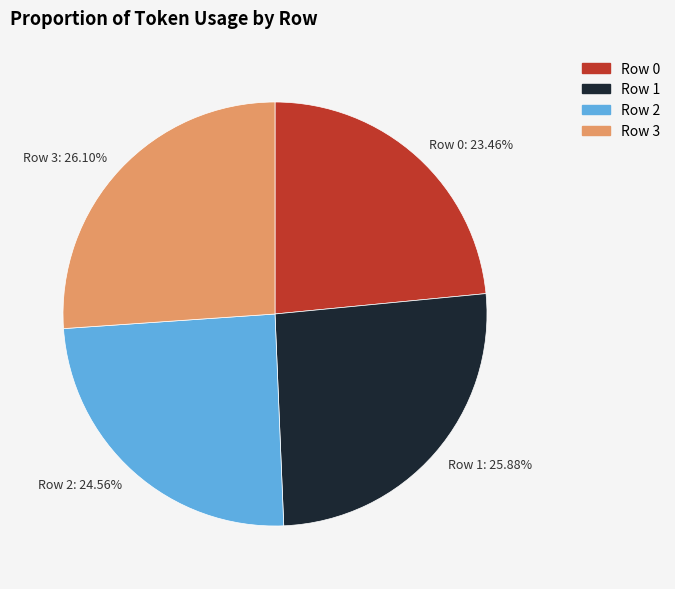

Do Row 1 and Row 2 together represent more than half of the pie?

Yes